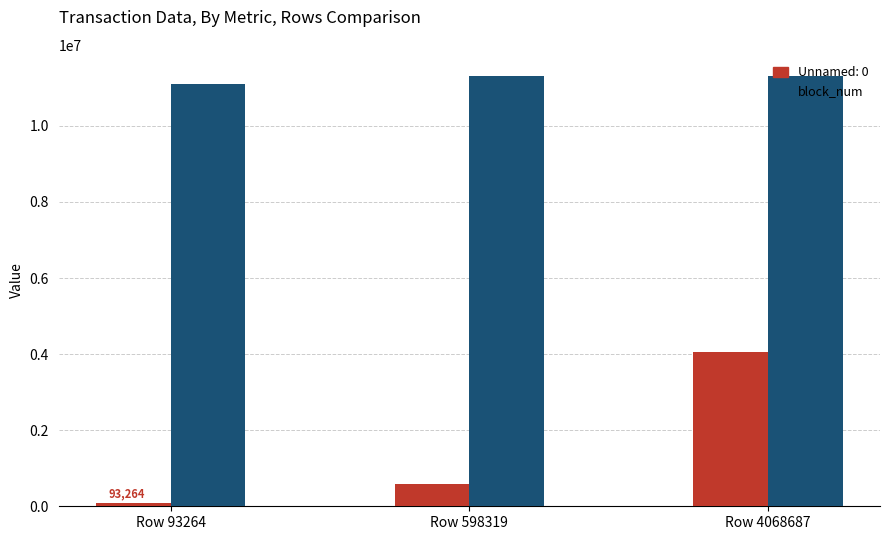

Is it true that Unnamed: 0 equals 1501702 at Row 4068687?

False